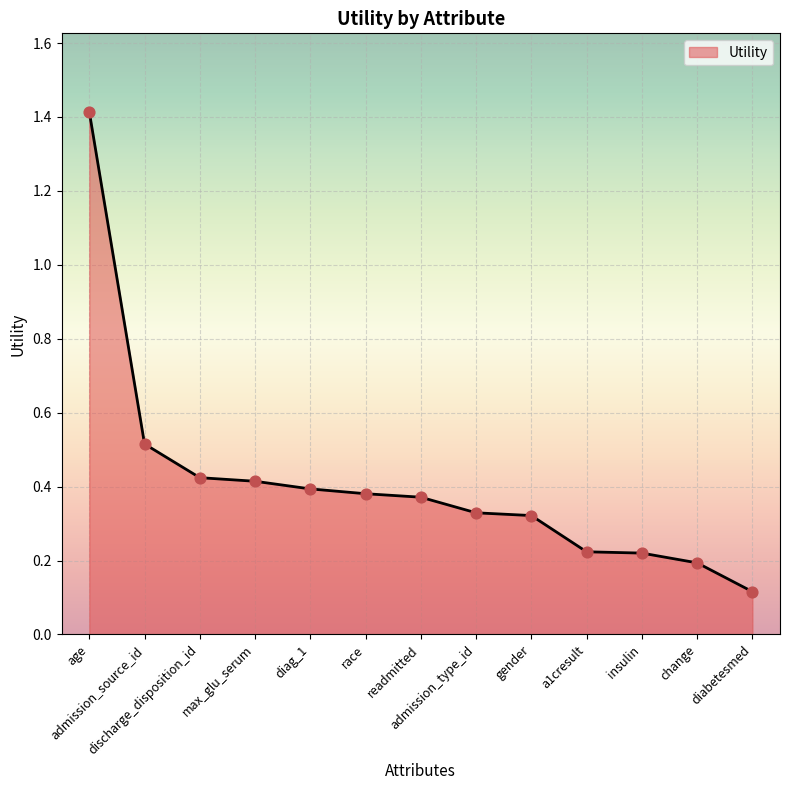

What is the change in value from max_glu_serum to a1cresult?

-0.2